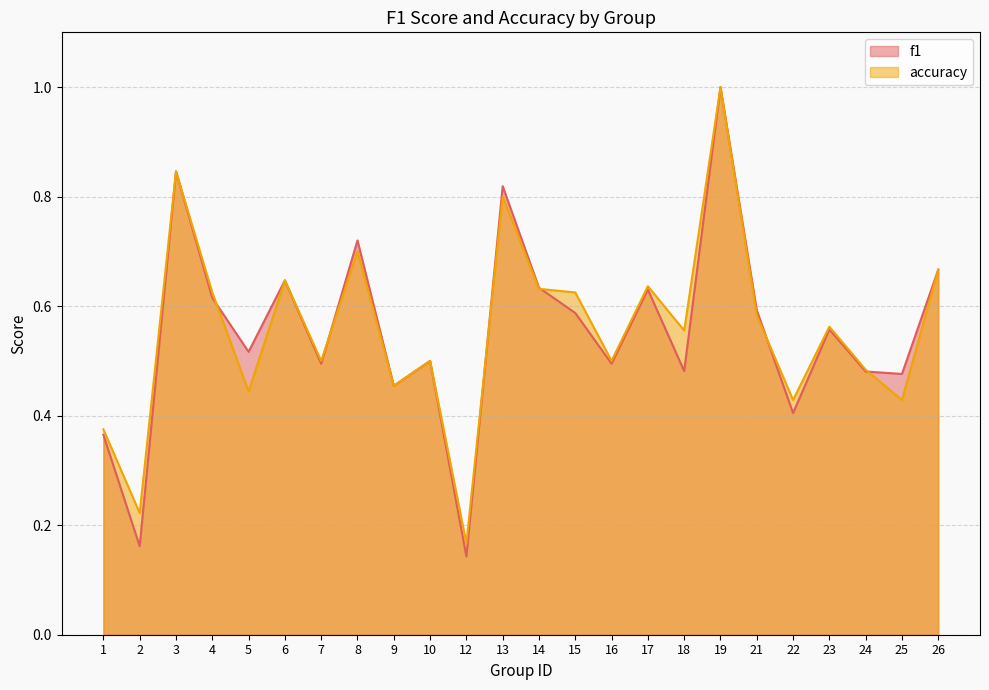

At which category does f1 reach its first local valley?

2